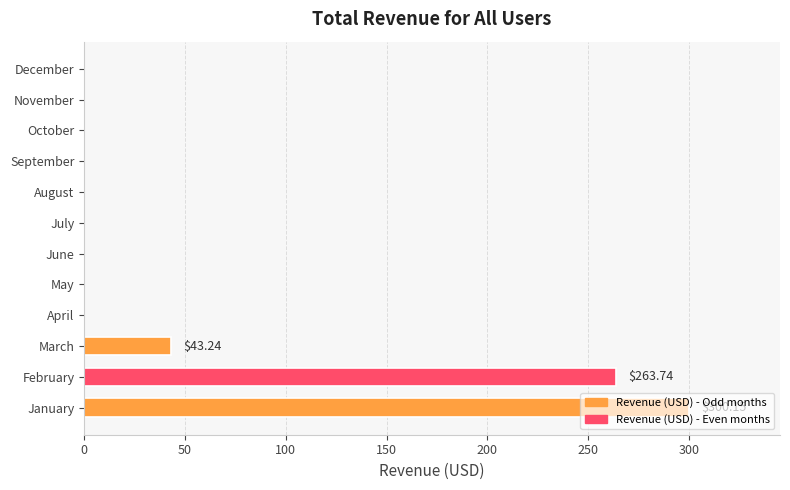

Where is the data nearest to the value 150?

March